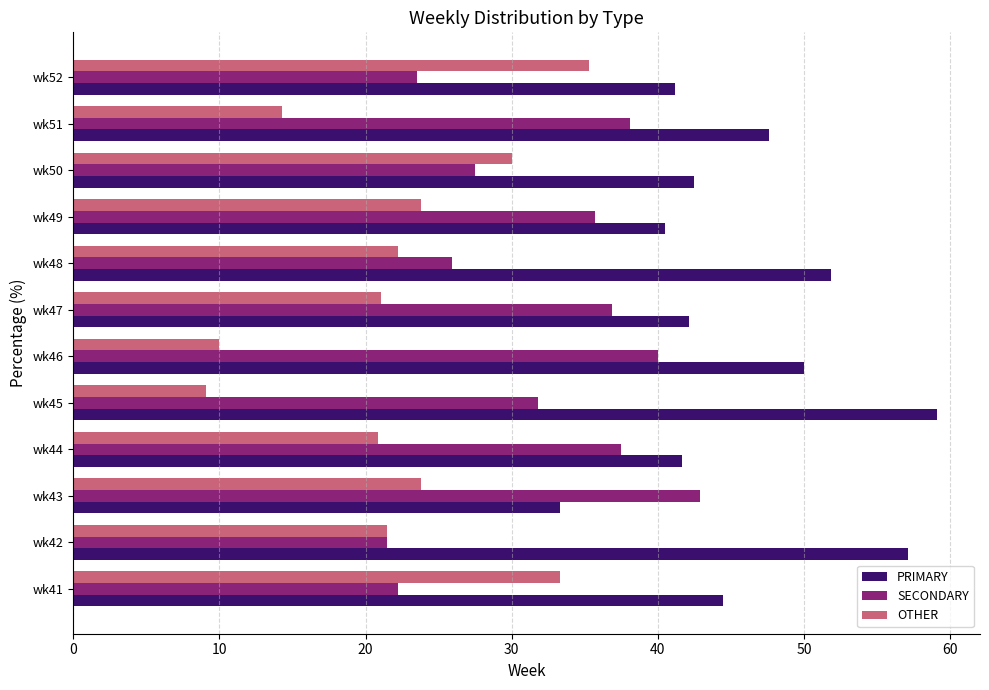

Which series changed the most between wk43 and wk45?

PRIMARY